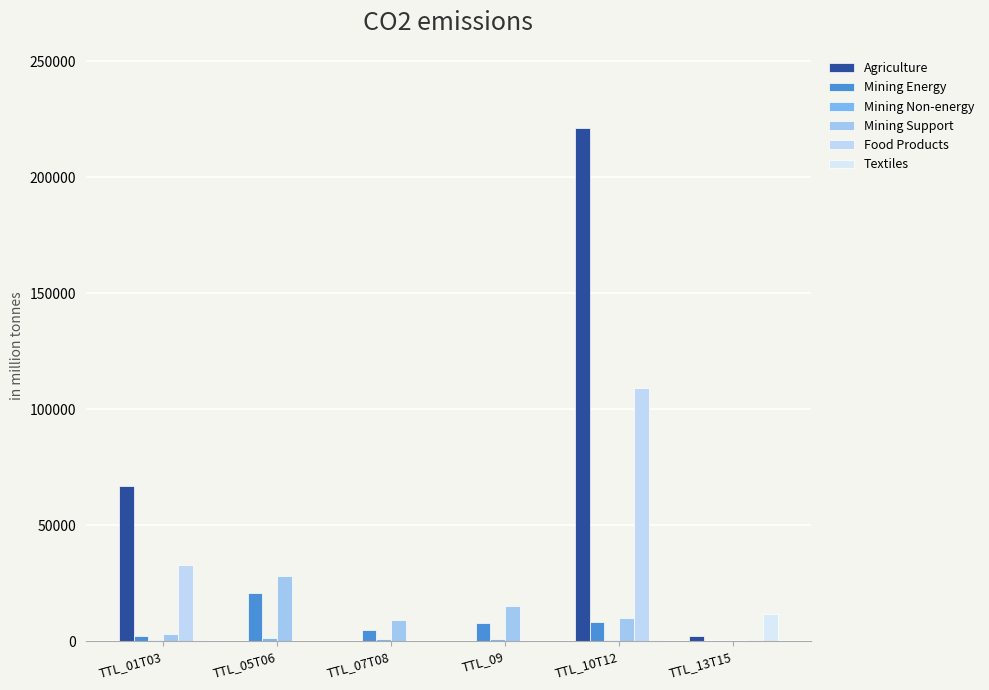

What is the sum of all Textiles values?

12909.7